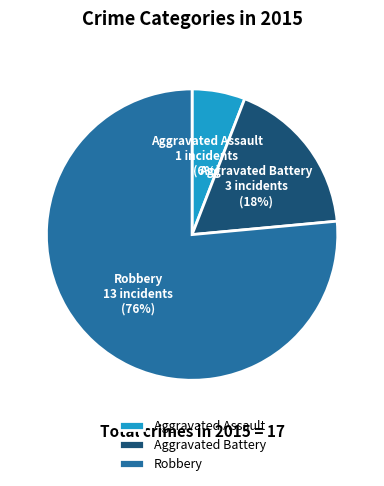

Between Robbery and Aggravated Battery, which is larger?

Robbery